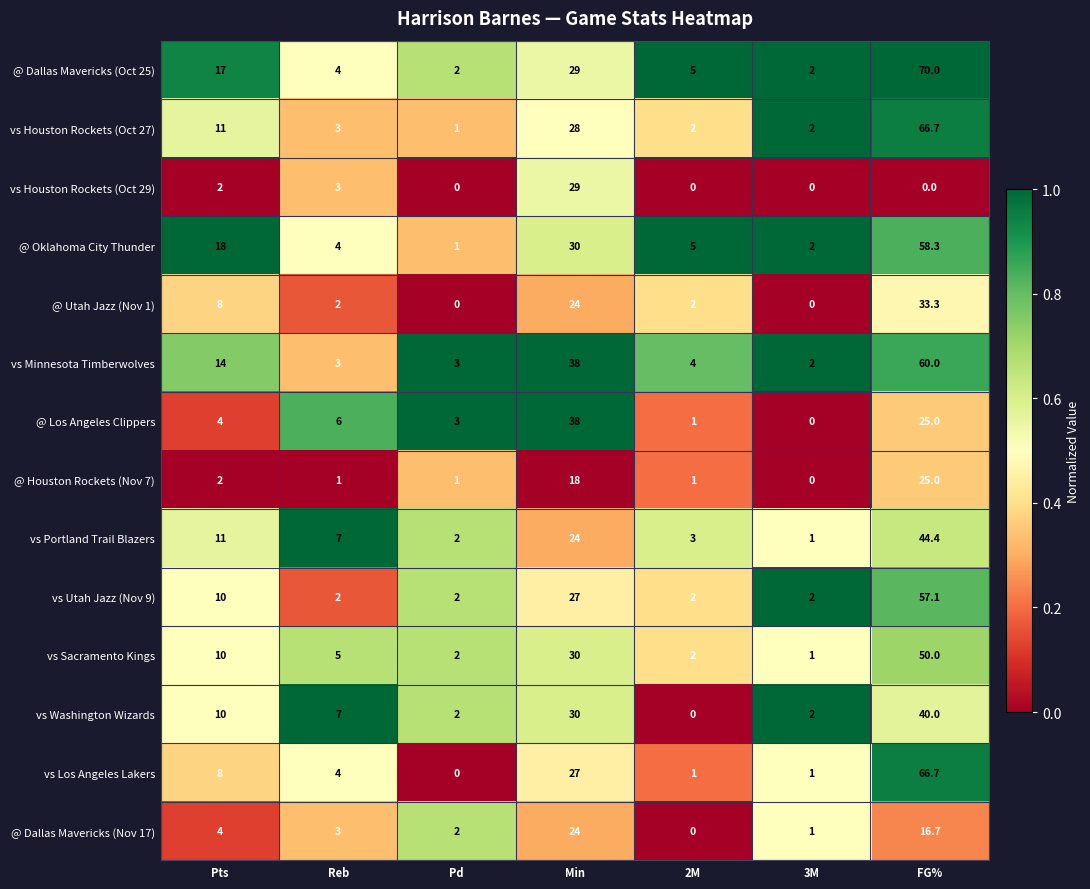

The @ Oklahoma City Thunder series shows 10.5 at Pts. True or false?

False